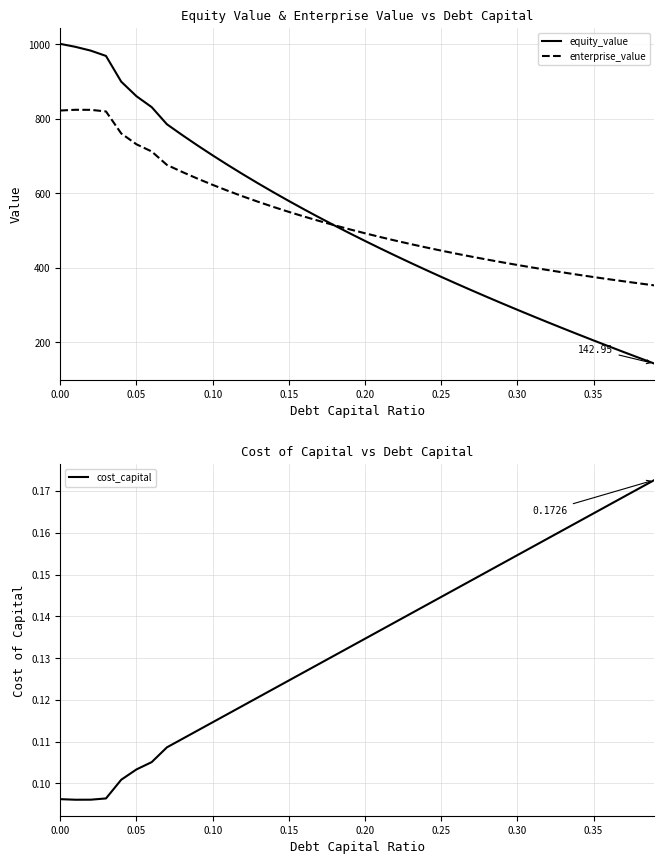

What is the minimum value for enterprise_value?

353.0